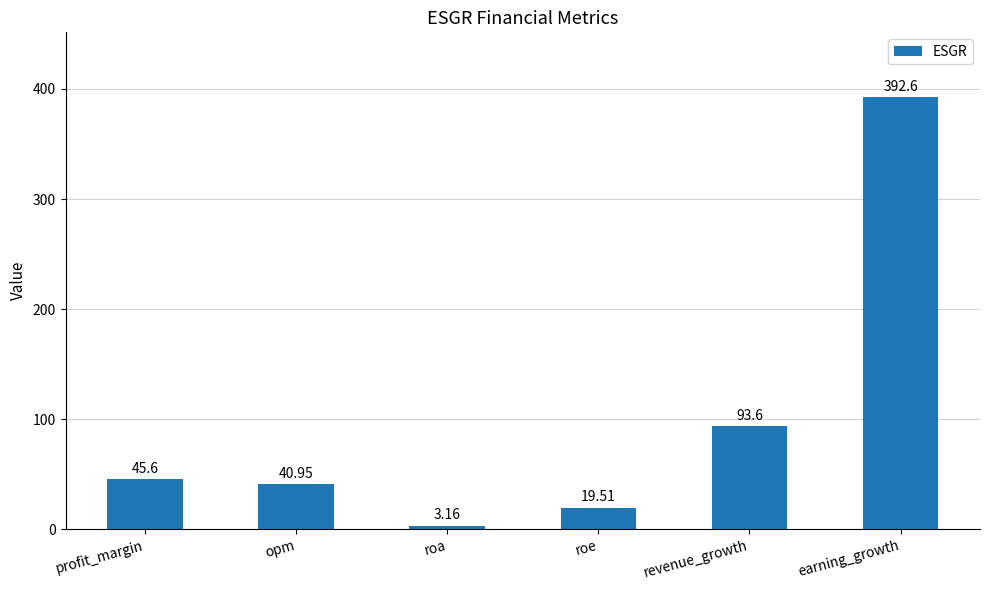

How many data points does each series have?

6